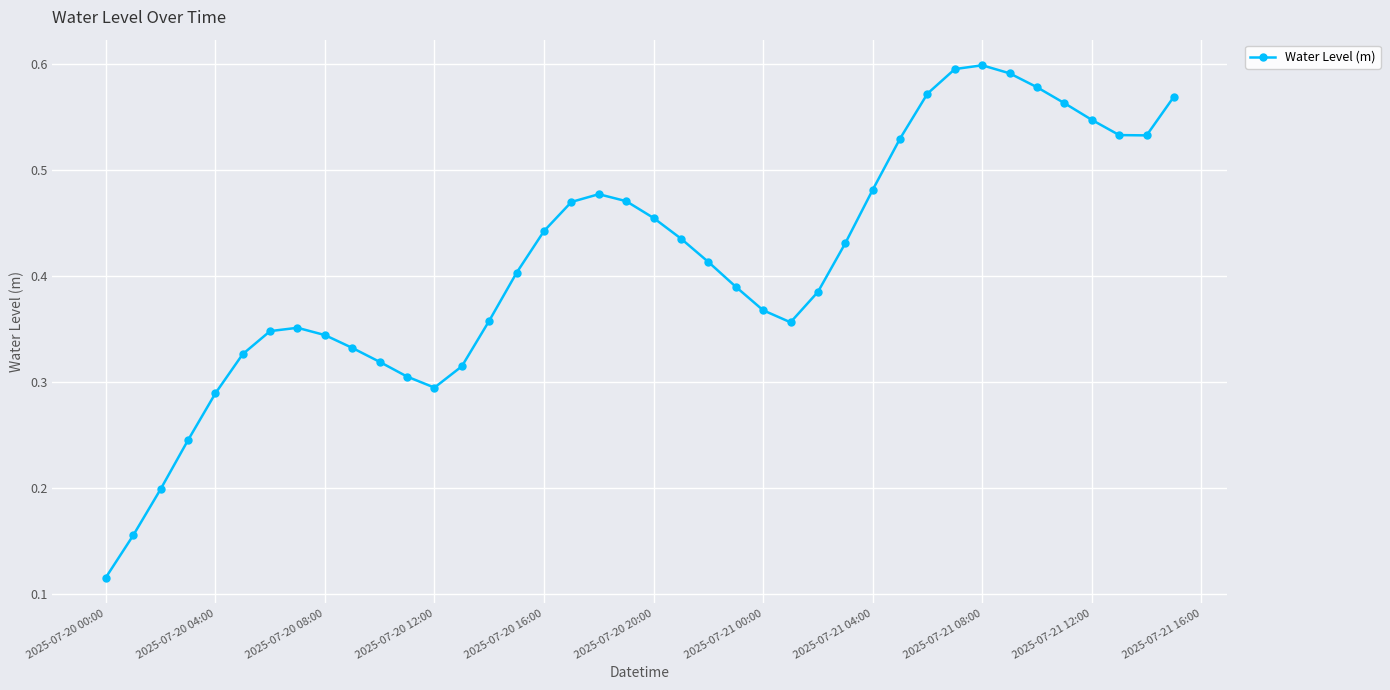

True or false: the data has more than 1 interior local peaks.

True